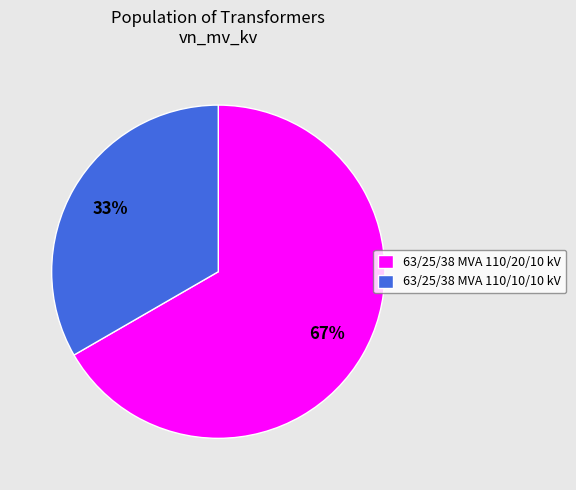

What is the ratio of the value at 63/25/38 MVA 110/10/10 kV to the value at 63/25/38 MVA 110/20/10 kV?

0.5